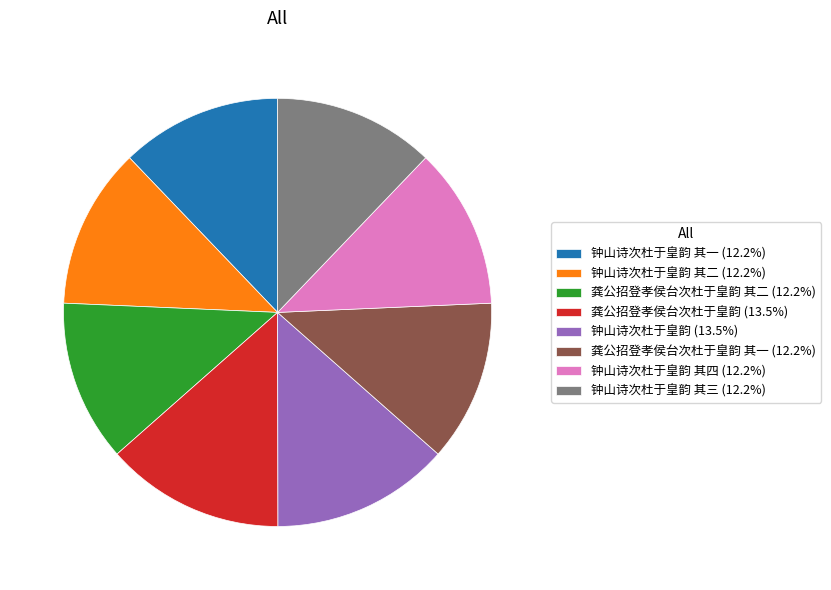

Is there any slice that represents more than half of the pie?

No